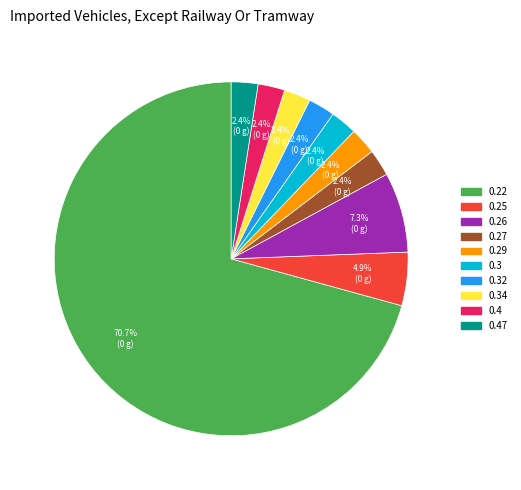

Does any single category account for the majority?

Yes